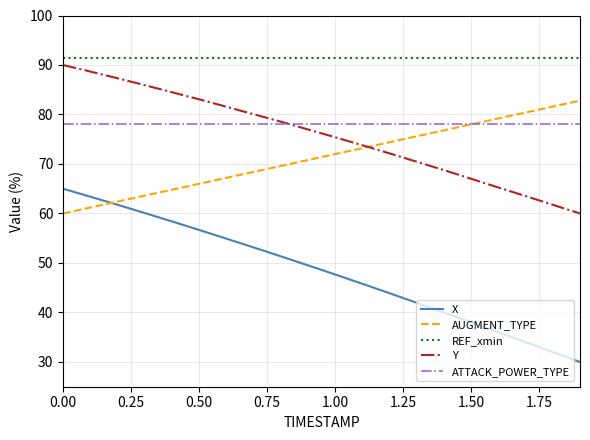

Reading right to left, extract all data points from this chart.

X: 30.0	32.0	34.0	36.0	38.0	40.0	42.0	43.9	45.8	47.7	49.5	51.3	53.1	54.9	56.7	58.4	60.1	61.8	63.4	65.0
AUGMENT_TYPE: 82.8	81.6	80.4	79.2	78.0	76.8	75.6	74.4	73.2	72.0	70.8	69.6	68.4	67.2	66.0	64.8	63.6	62.4	61.2	60.0
REF_xmin: 91.5	91.5	91.5	91.5	91.5	91.5	91.5	91.5	91.5	91.5	91.5	91.5	91.5	91.5	91.5	91.5	91.5	91.5	91.5	91.5
Y: 60.0	61.8	63.5	65.2	67.0	68.8	70.5	72.1	73.8	75.4	77.0	78.6	80.1	81.6	83.1	84.5	85.9	87.3	88.7	90.0
ATTACK_POWER_TYPE: 78.1	78.1	78.1	78.1	78.1	78.1	78.1	78.1	78.1	78.1	78.1	78.1	78.1	78.1	78.1	78.1	78.1	78.1	78.1	78.1